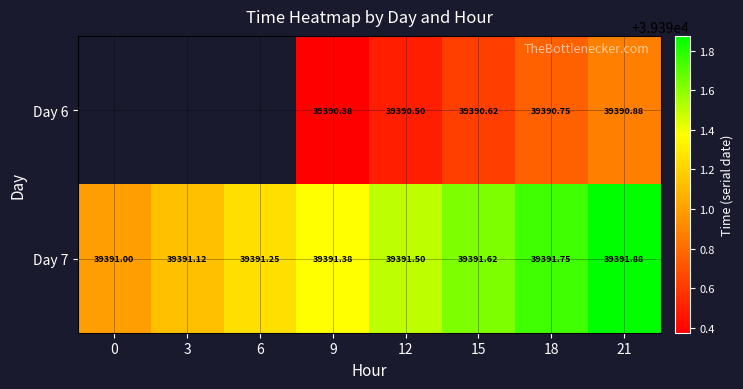

True or false: Day 6 has a value of 39390.6 at 15.

True